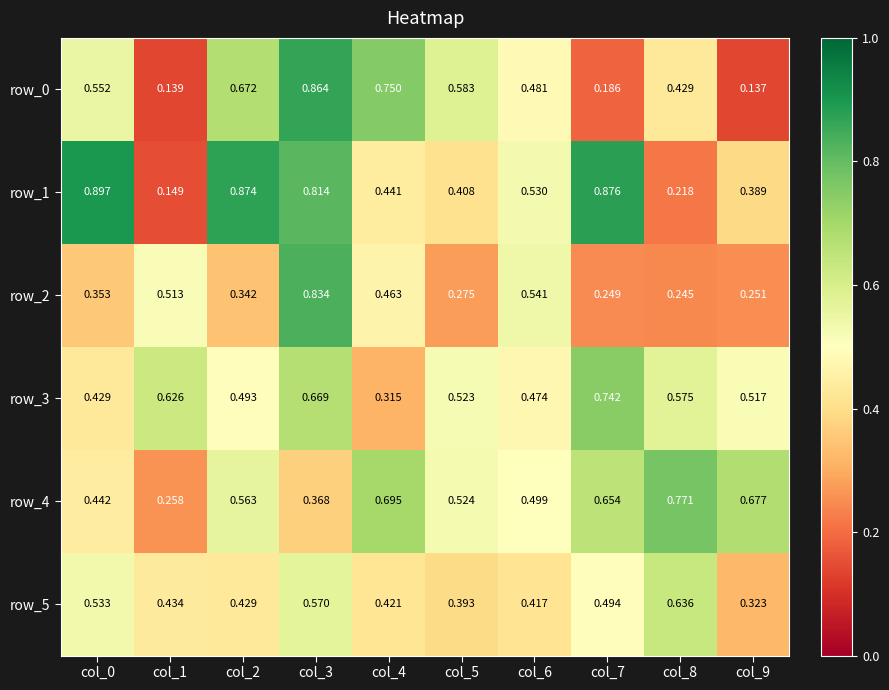

The value of row_3 at col_9 is 0.5. True or false?

True